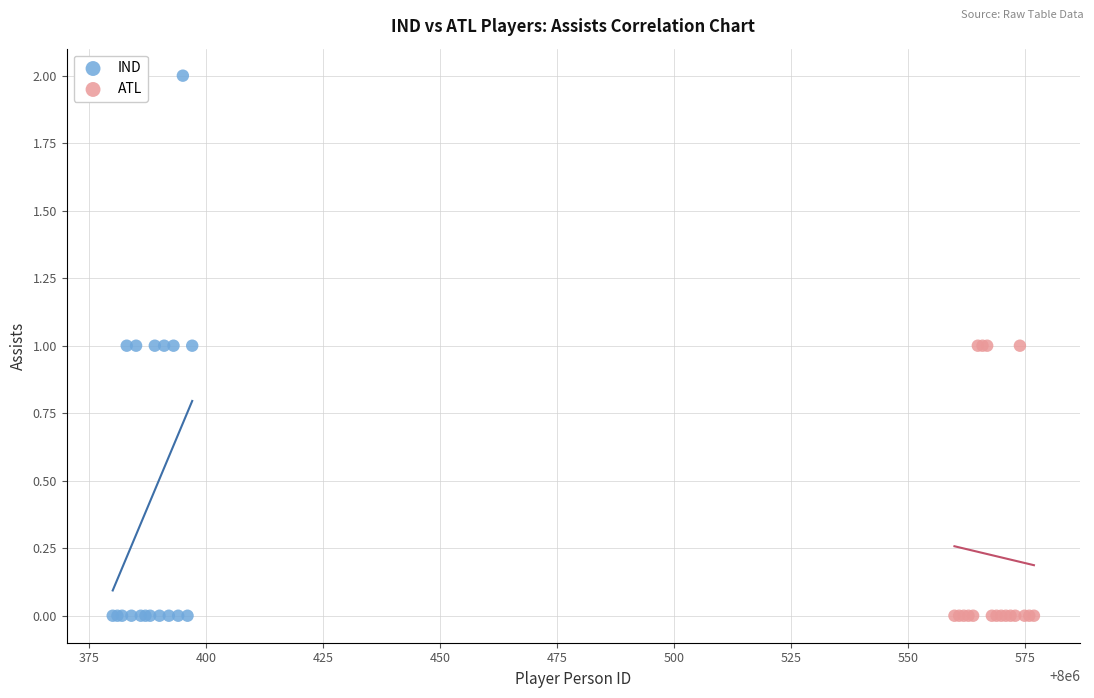

Which series has the widest spread of Y values?

IND